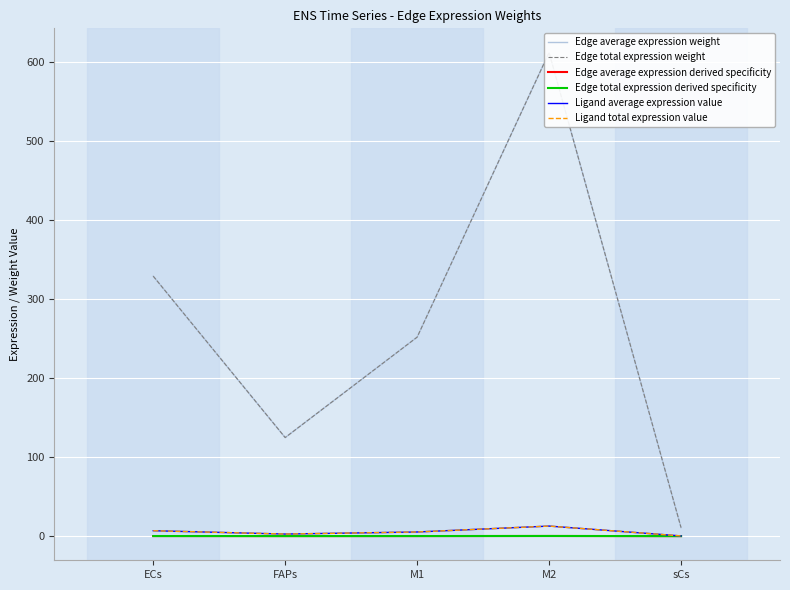

At how many categories does at least one series exceed 12?

4